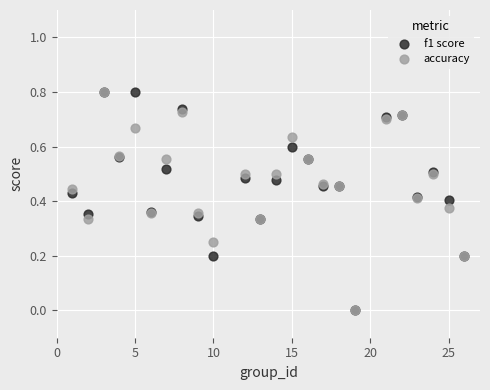

What are all the series names shown in the legend?

f1 score, accuracy